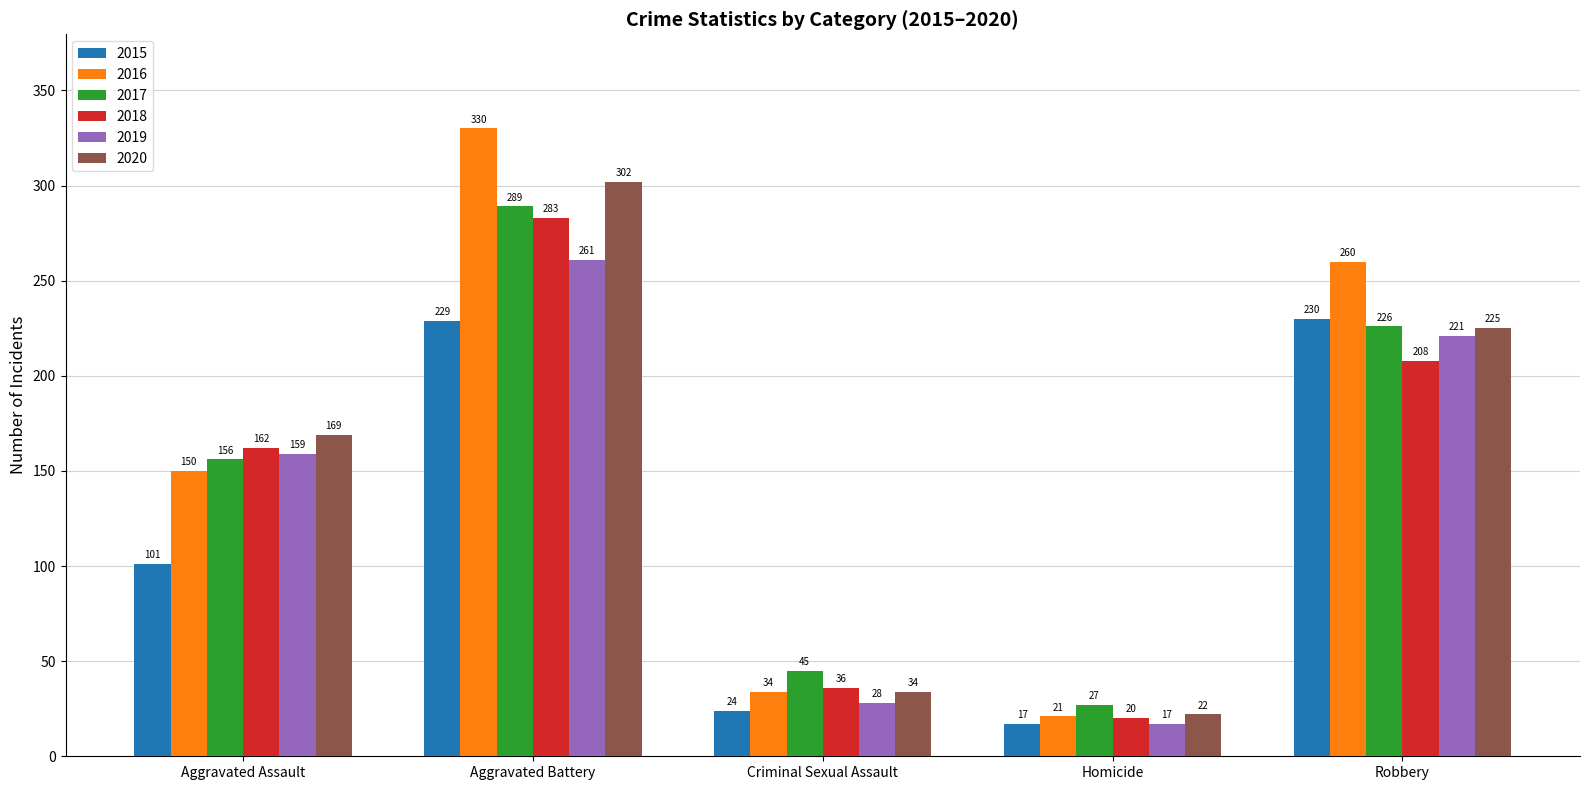

What position from the right is Aggravated Assault?

5